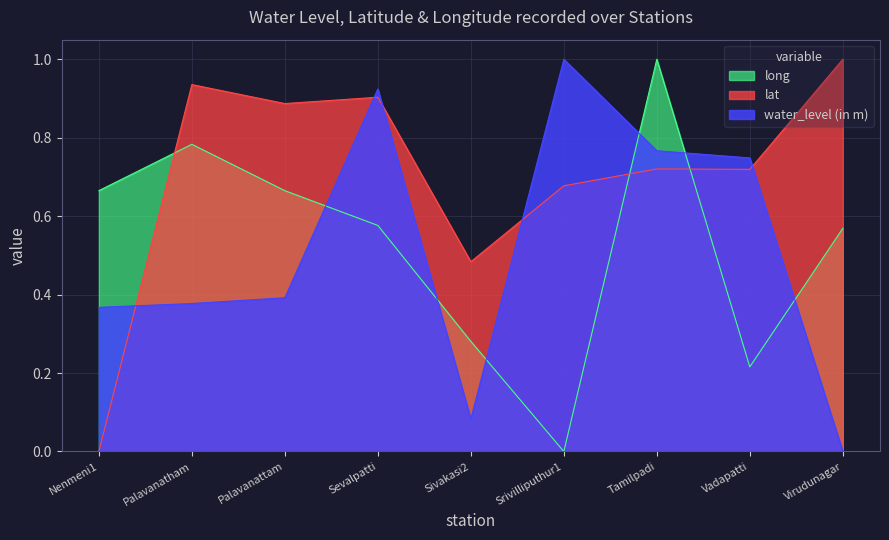

At which category does lat reach its first local peak?

Palavanatham